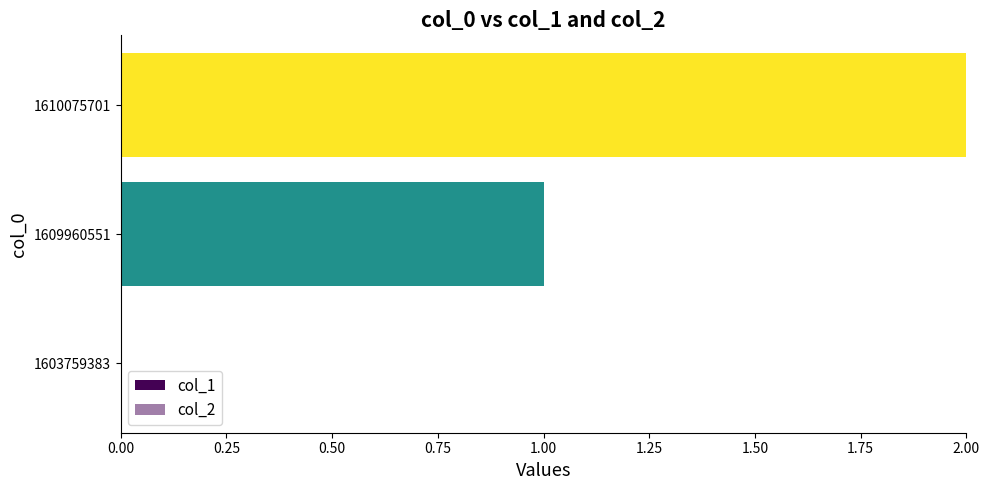

How many distinct data groups are displayed?

1